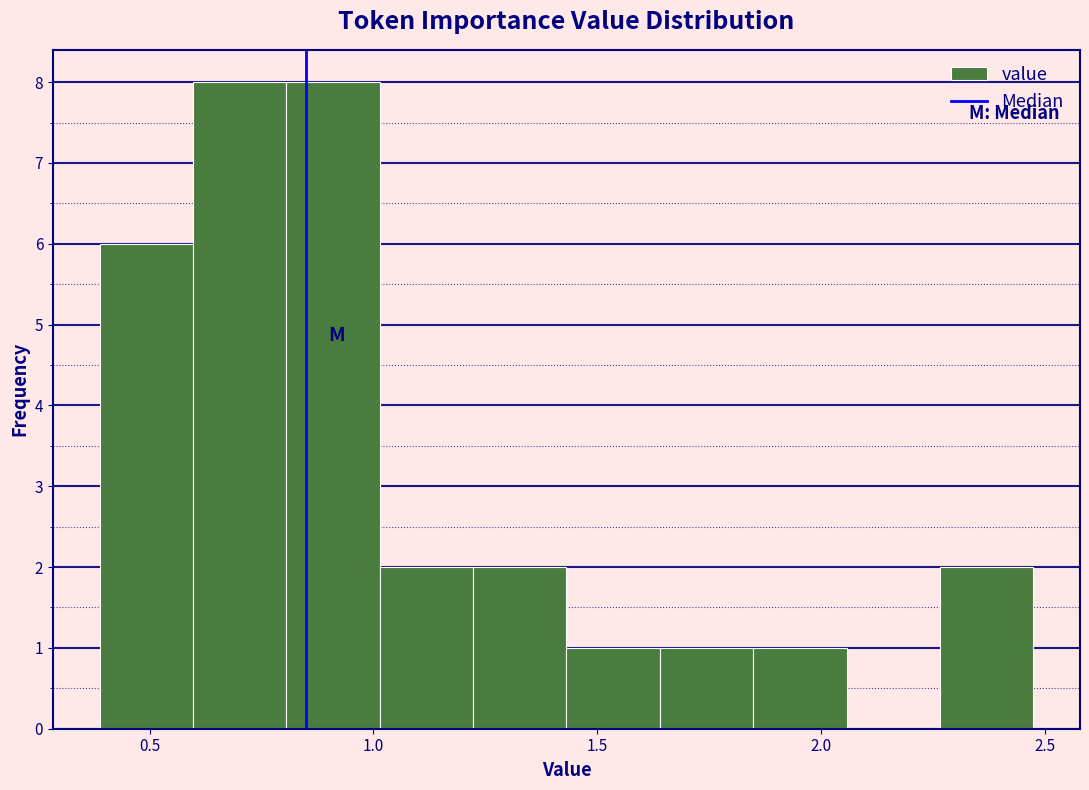

Reading left to right, transcribe this chart: for each bar, give the range it covers on the x-axis and its height. Neither the bar edges nor the heights are printed on the chart, so give them approximately, as read against the axes.

0.40 to 0.60: 6
0.60 to 0.80: 8
0.80 to 1.00: 8
1.00 to 1.20: 2
1.20 to 1.45: 2
1.45 to 1.65: 1
1.65 to 1.85: 1
1.85 to 2.05: 1
2.05 to 2.25: 0
2.25 to 2.45: 2